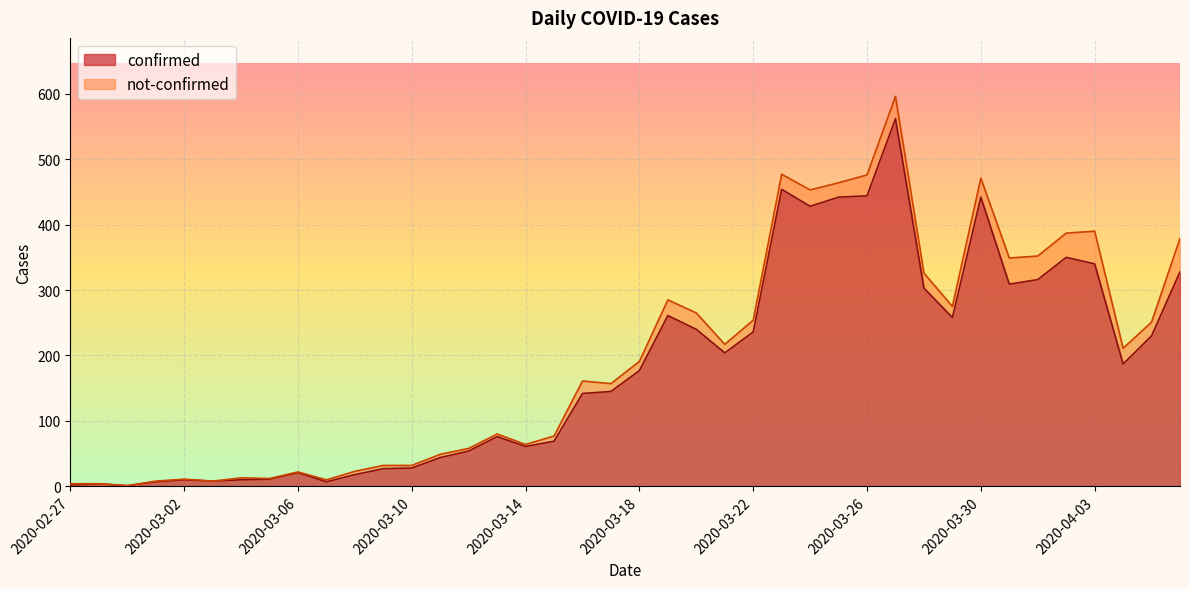

Is it true that the value at 2020-04-04 is 110?

False